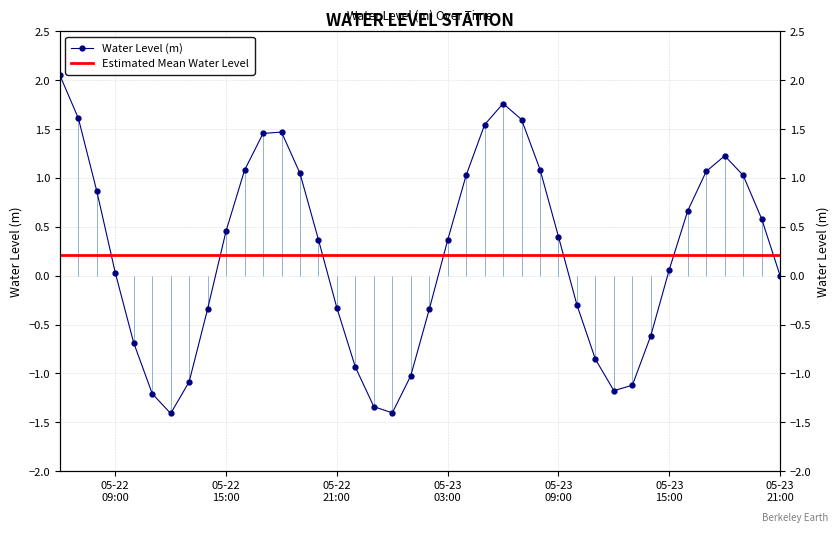

What is the smallest value displayed?

-1.4